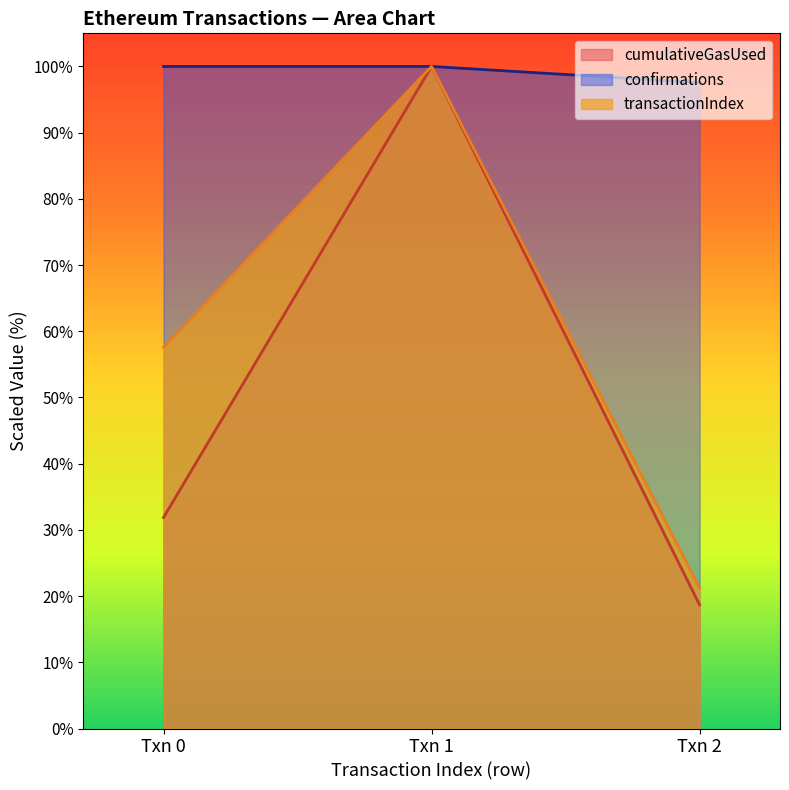

How many distinct data groups are displayed?

3